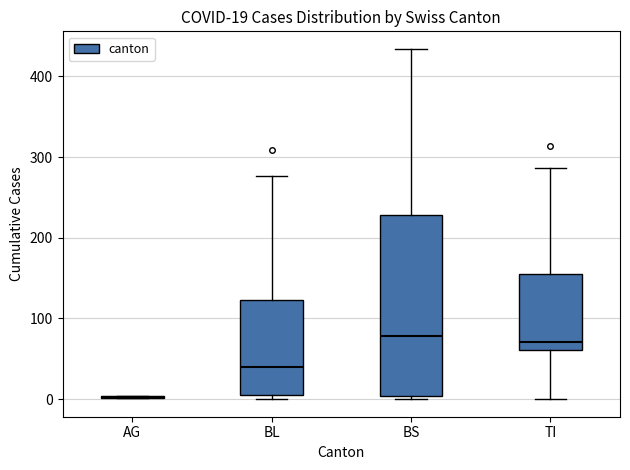

Which box is the tallest, from its lower edge to its upper edge?

BS